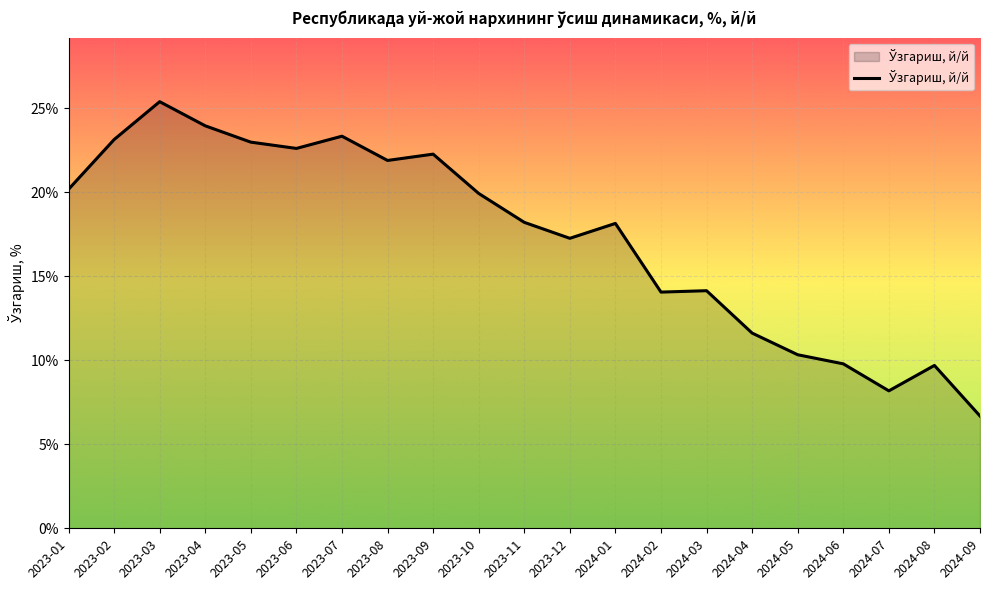

At which category does the chart reach its minimum across all series?

2024-09